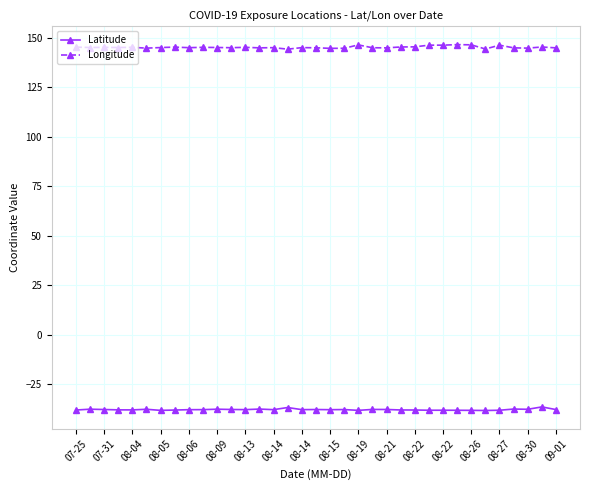

What are all the series names shown in the legend?

Latitude, Longitude